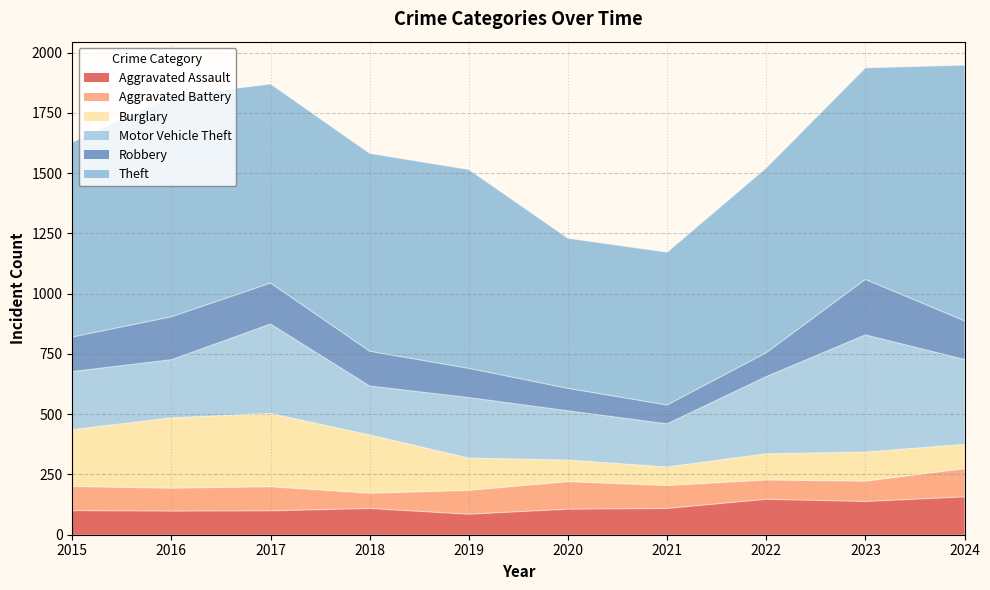

Between which two adjacent categories do Burglary and Aggravated Battery first intersect?

2019 and 2020